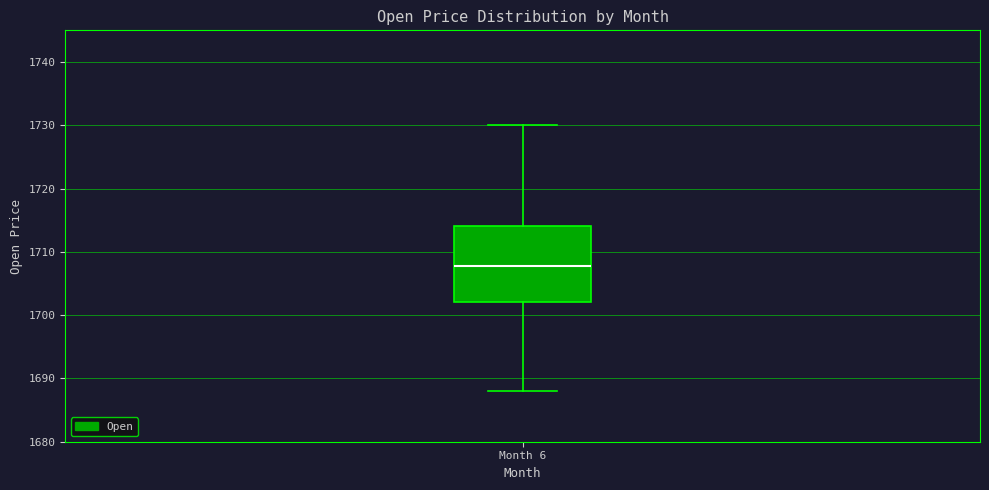

Read this box plot against the y-axis: the position of the median line, the range covered by the box, and the ends of both whiskers. The values are not printed on the chart, so give them approximately, as read against the axis.

median 1708, box 1702 to 1714, whiskers 1688 to 1730